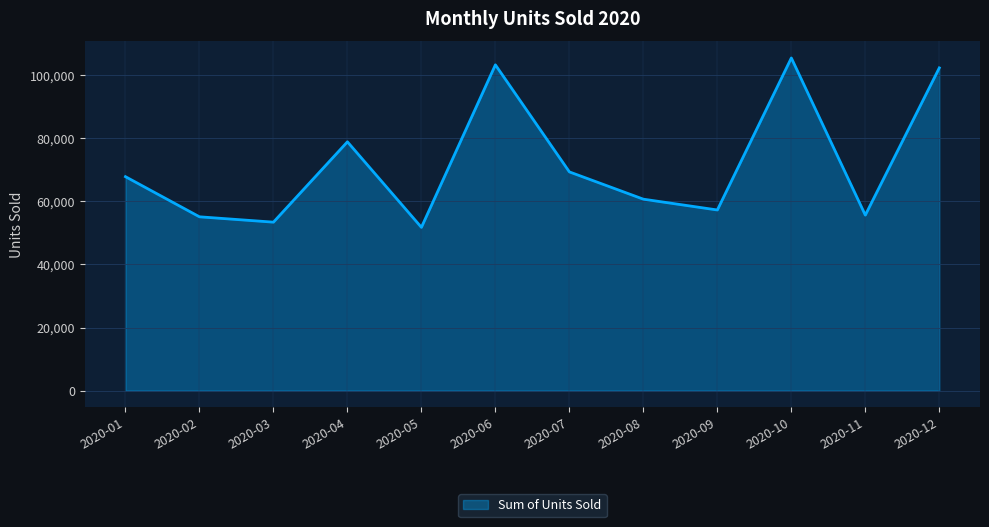

What is the sum of all values?

861150